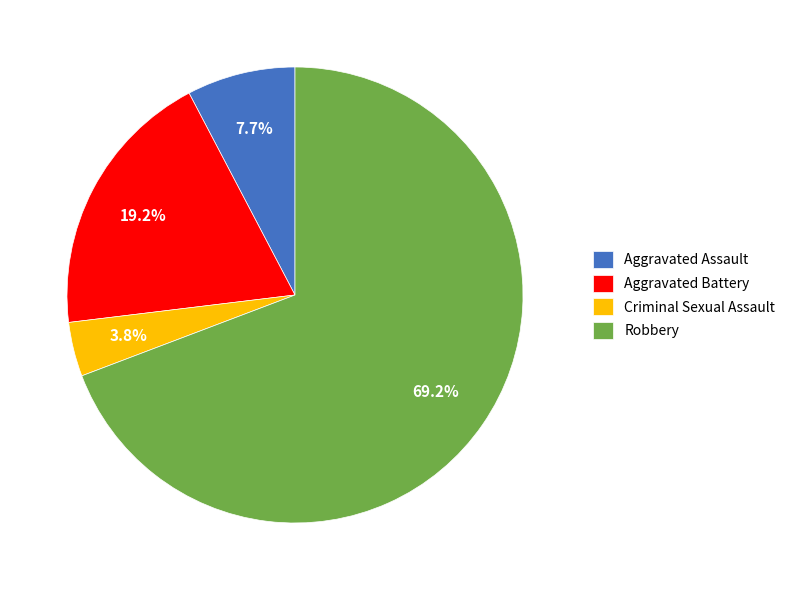

Rank the categories by value from lowest to highest.

Criminal Sexual Assault, Aggravated Assault, Aggravated Battery, Robbery